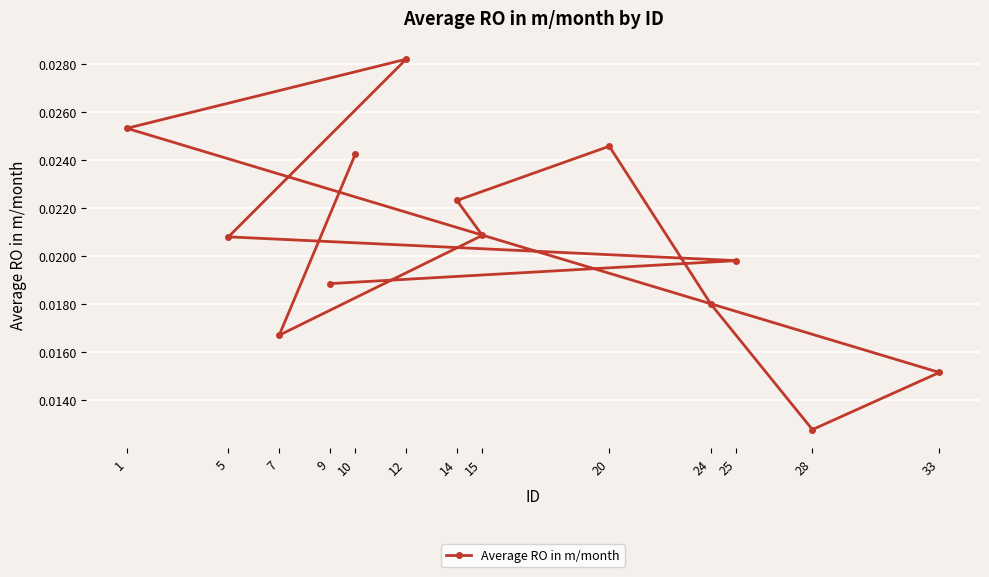

Rank the categories by value from lowest to highest.

28, 33, 7, 24, 9, 25, 5, 15, 14, 10, 20, 1, 12